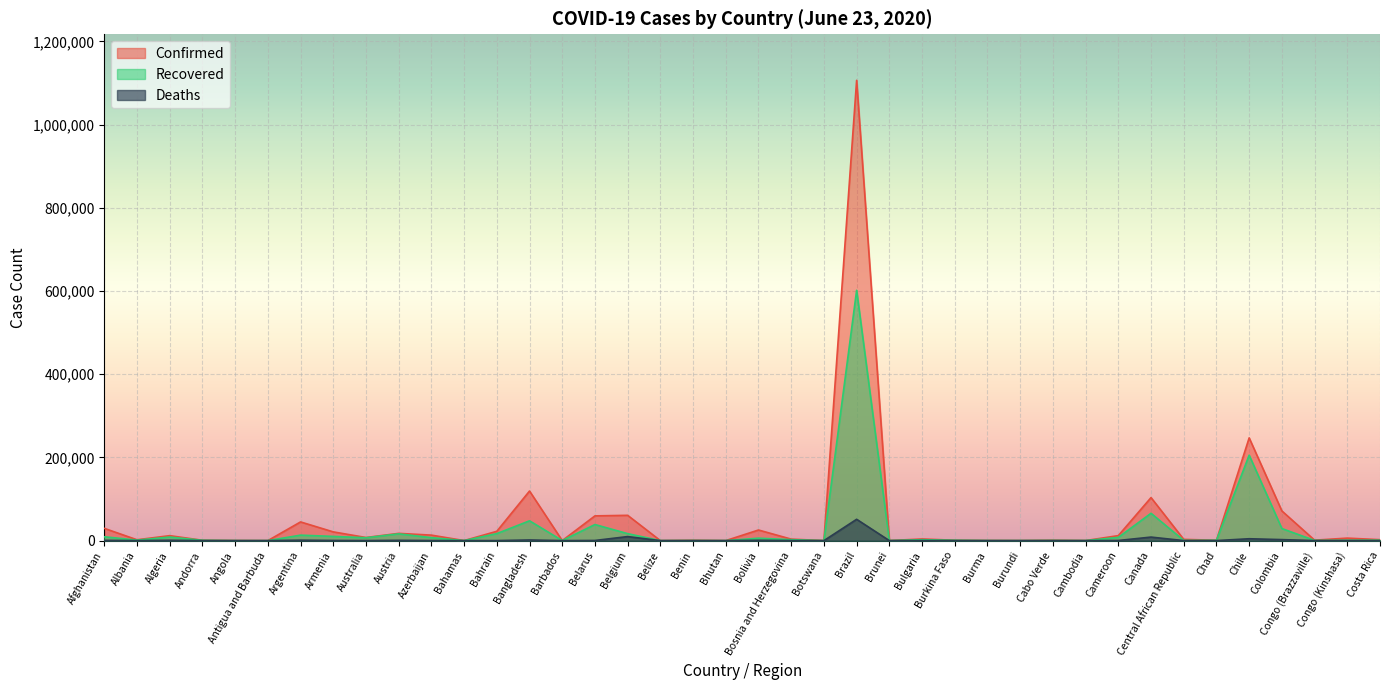

True or false: Deaths and Confirmed cross at least once.

False